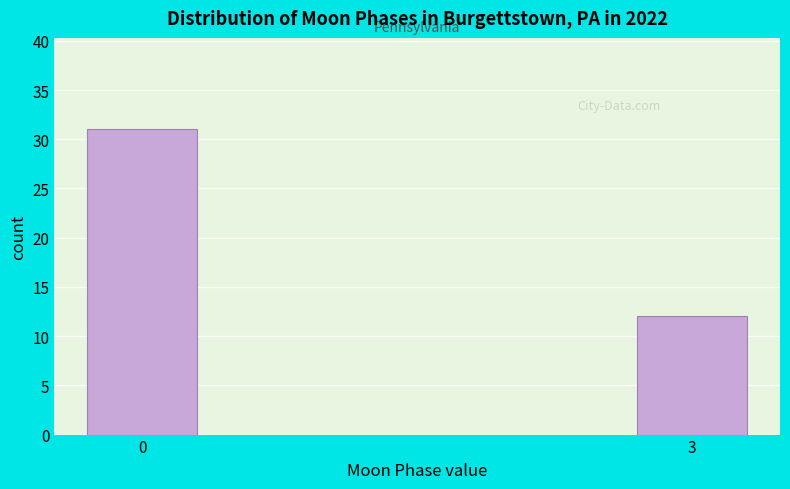

Reading left to right, extract all data points from this chart.

31	12